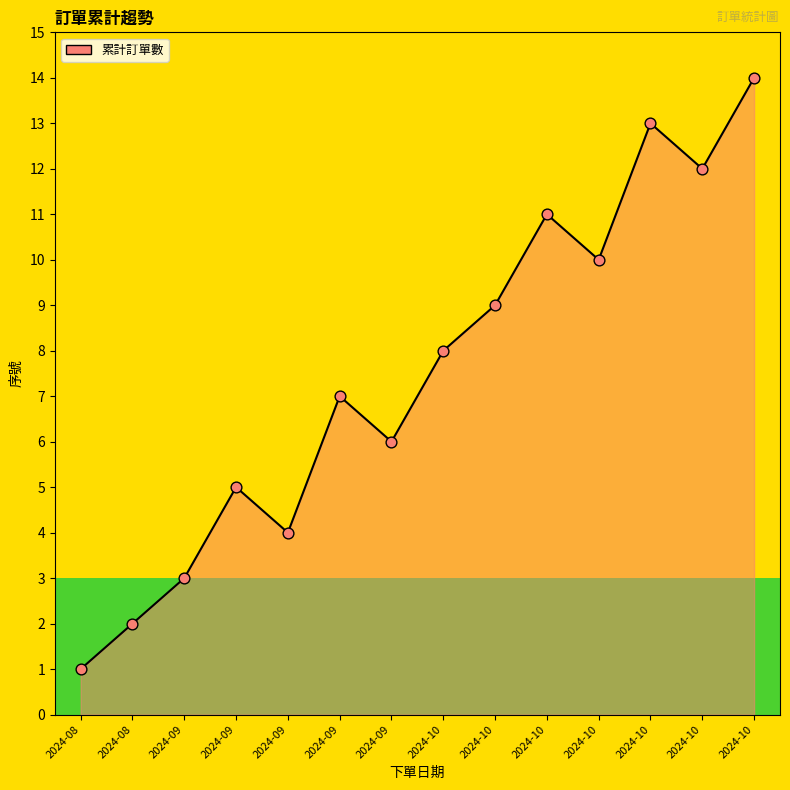

What is the ratio of the value at 2024-10 to the value at 2024-09?

2.7